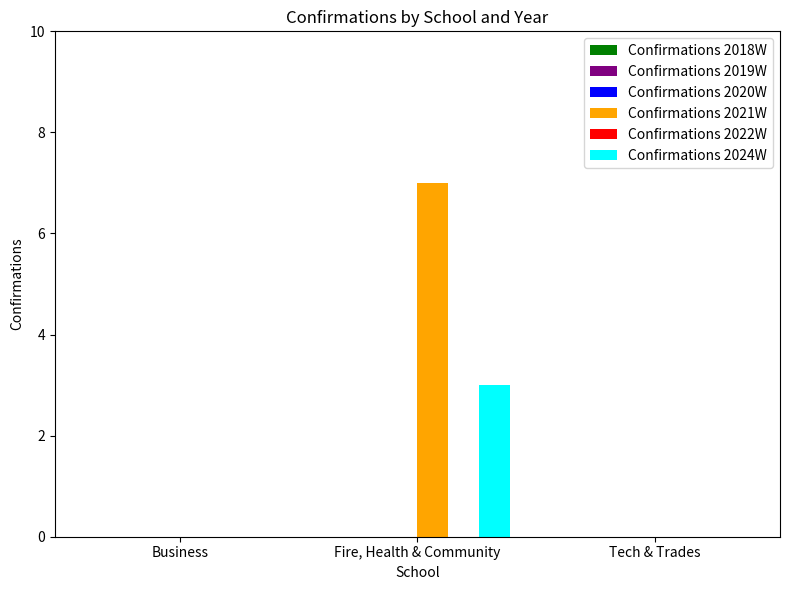

True or false: Confirmations 2024W has a value of 0 at Tech & Trades.

True